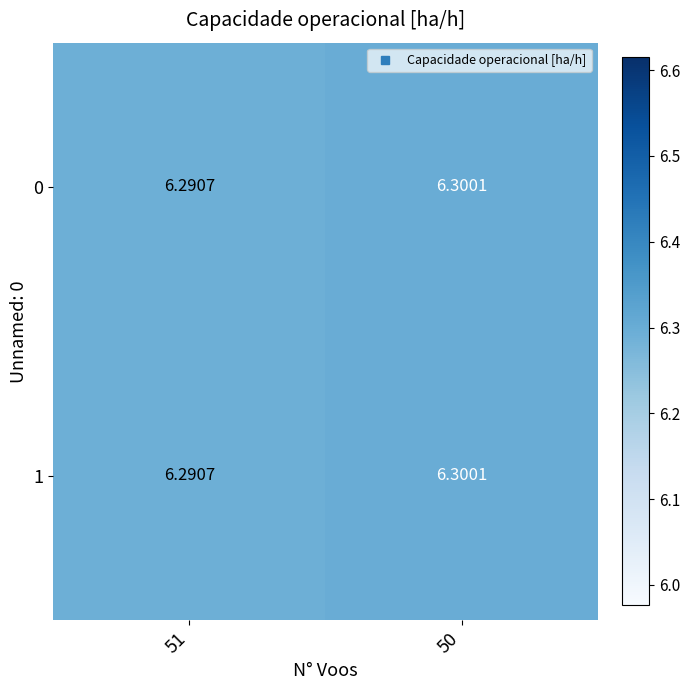

Is the value of 1 at 51 greater than the value of 0 at 50?

No